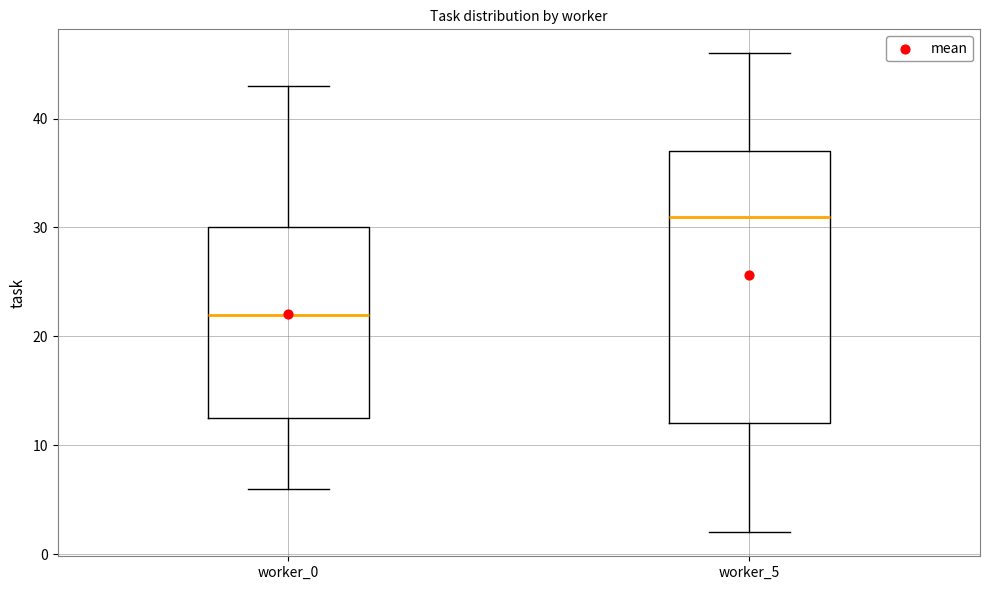

Reading left to right, transcribe this box plot: for each box, give where its median line is, the range the box spans, and where its two whiskers end, as read against the y-axis. The values are not printed on the chart, so give them approximately, as read against the axis.

worker_0: median 22, box 13 to 30, whiskers 6 to 43
worker_5: median 31, box 12 to 37, whiskers 2 to 46